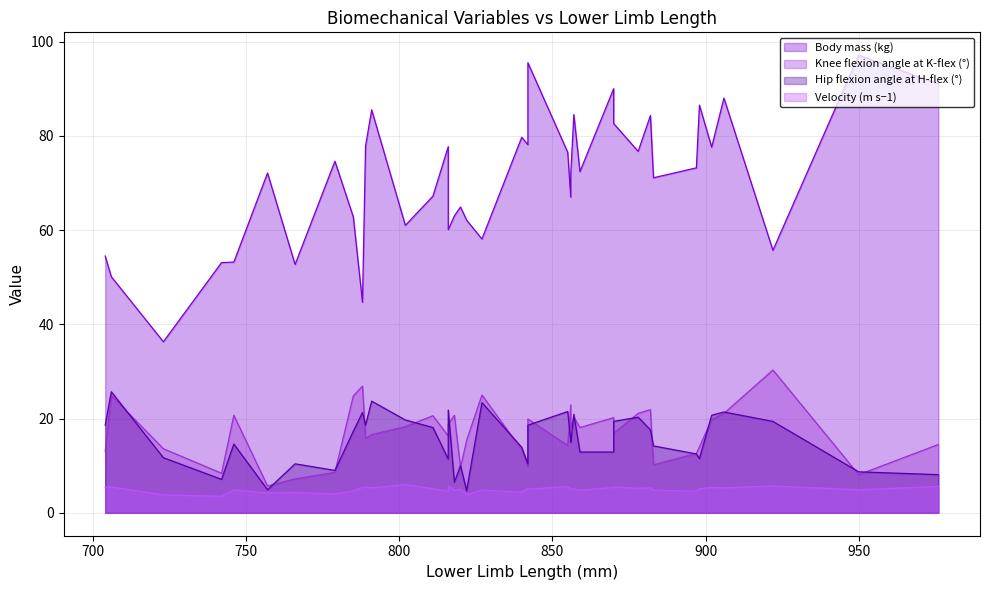

Read the Knee flexion angle at K-flex (°) value at 706.

24.9